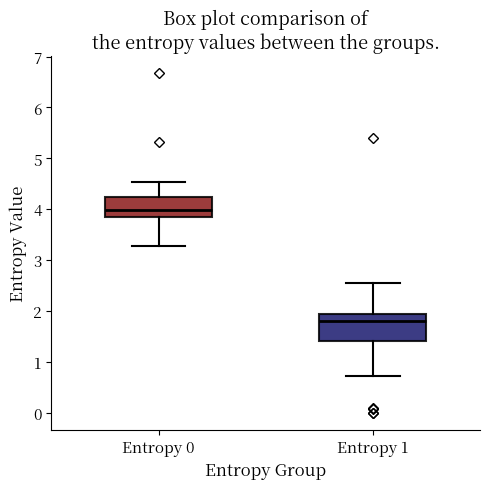

Reading left to right, read every box against the y-axis: the position of its median line, the range the box covers, and the ends of its whiskers. The values are not printed on the chart, so give them approximately, as read against the axis.

Entropy 0: median 4.0, box 3.8 to 4.2, whiskers 3.3 to 4.5
Entropy 1: median 1.8, box 1.4 to 1.9, whiskers 0.7 to 2.6